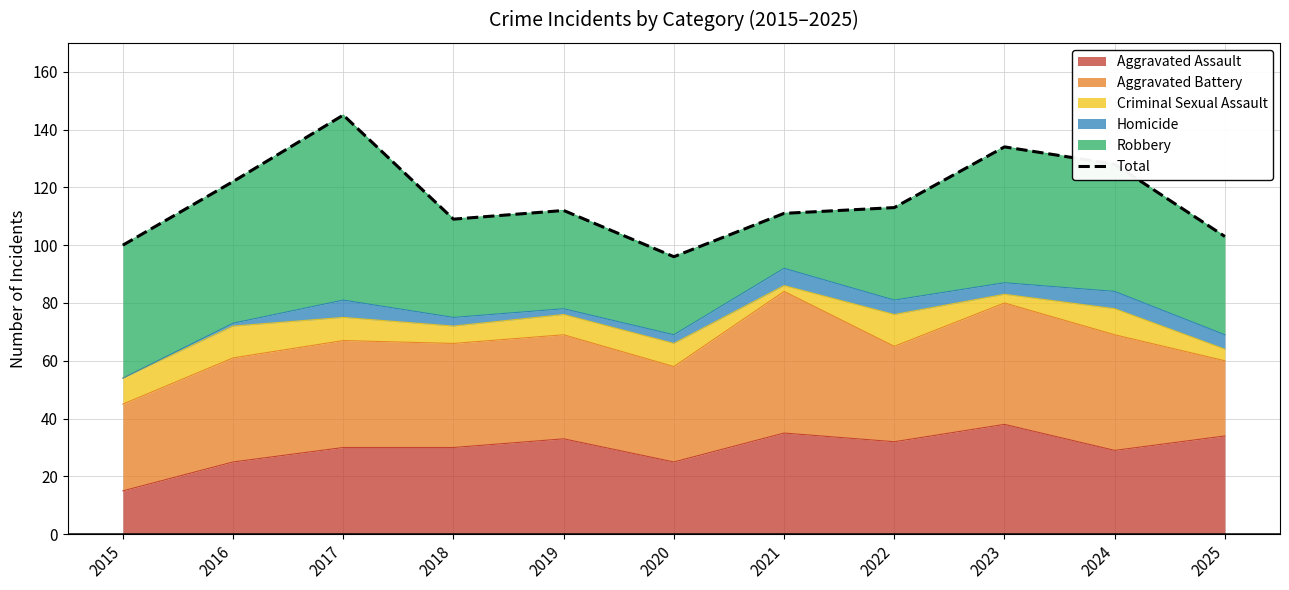

Where does the data first go above 112?

2016